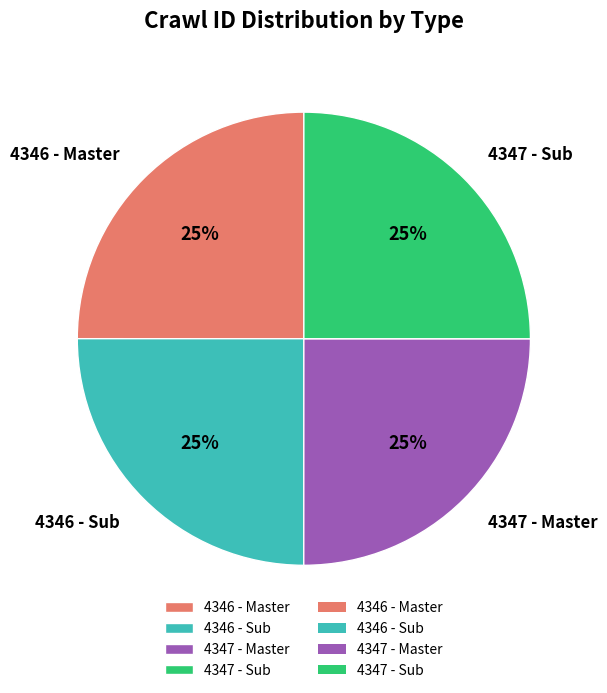

Is it true that 4347 - Master is 34% of the pie?

False